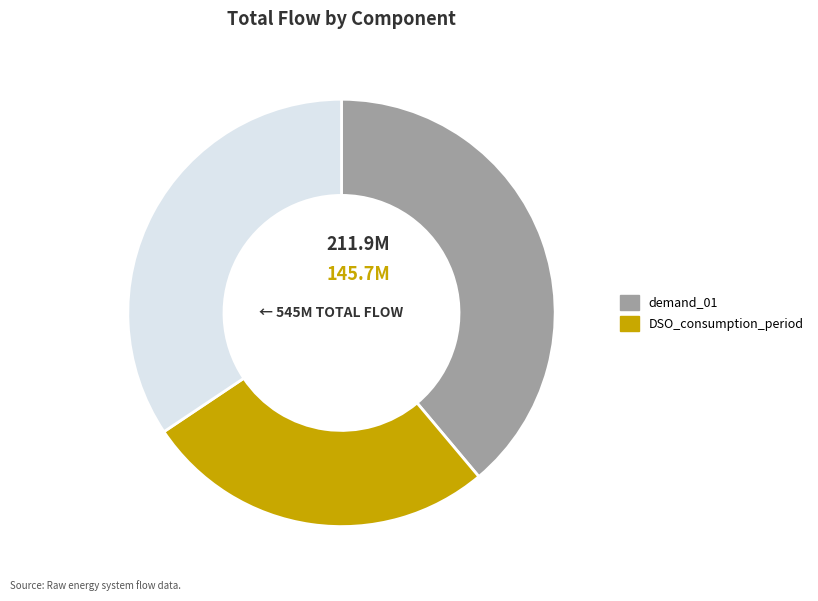

Is there any slice that represents more than half of the pie?

No